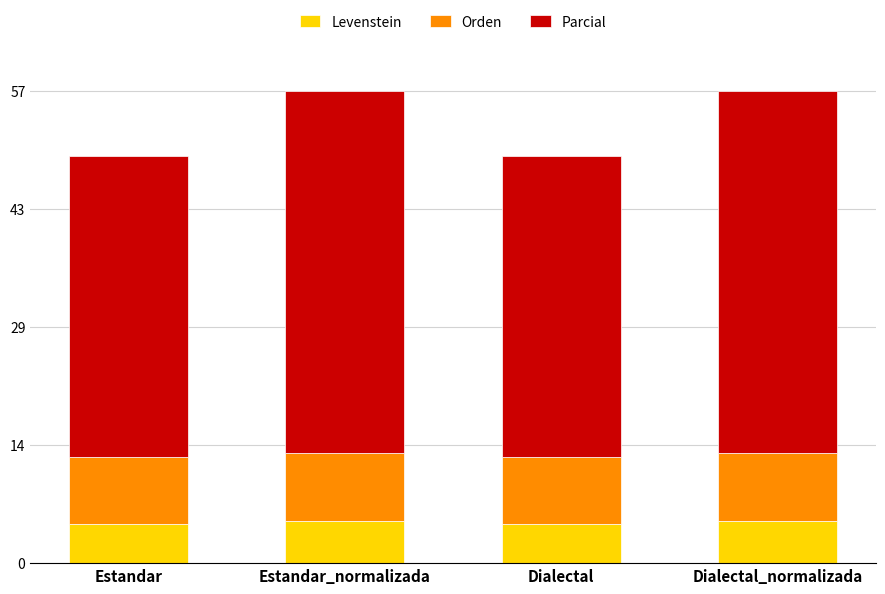

What is the total value across all series at Dialectal_normalizada?

57.0